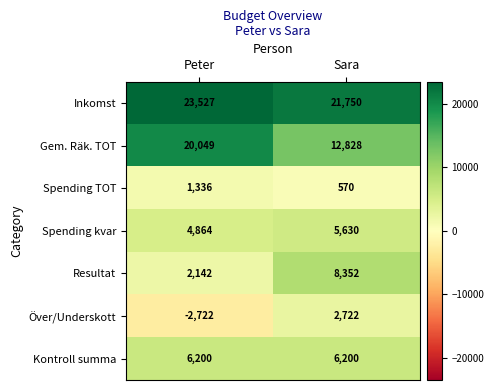

Reading right to left, transcribe all the data shown in this chart.

Inkomst: 21750	23527
Gem. Räk. TOT: 12828	20049
Spending TOT: 570	1336
Spending kvar: 5630	4864
Resultat: 8352	2142
Över/Underskott: 2722	-2722
Kontroll summa: 6200	6200